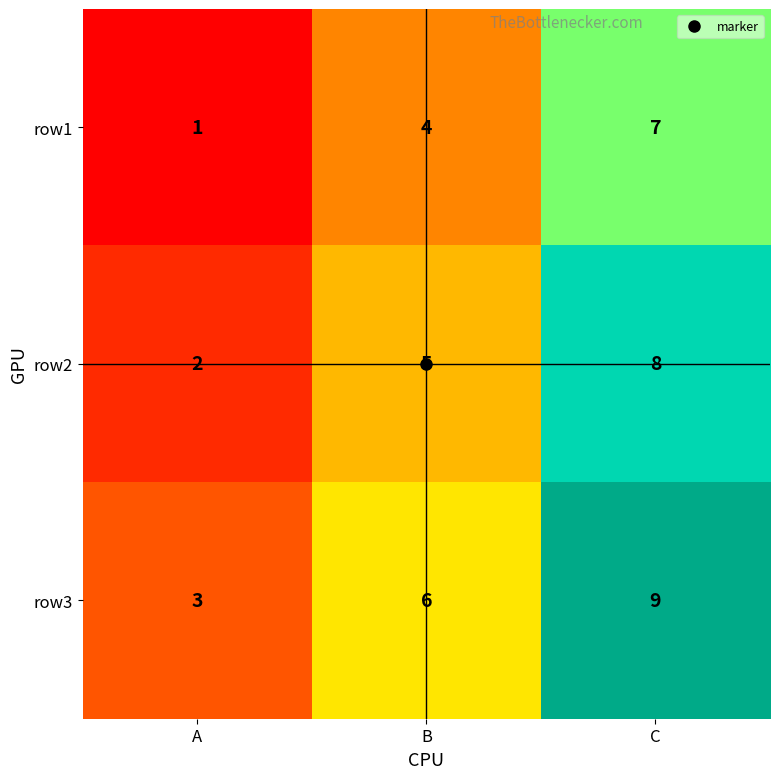

The value of row1 at A is 1. True or false?

True